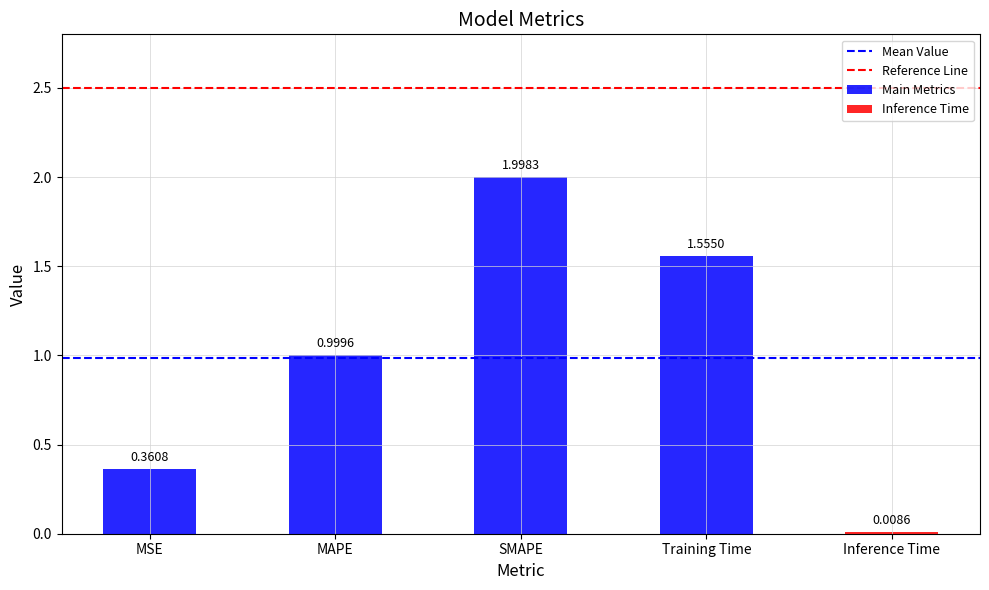

What is the sum of all values?

4.9